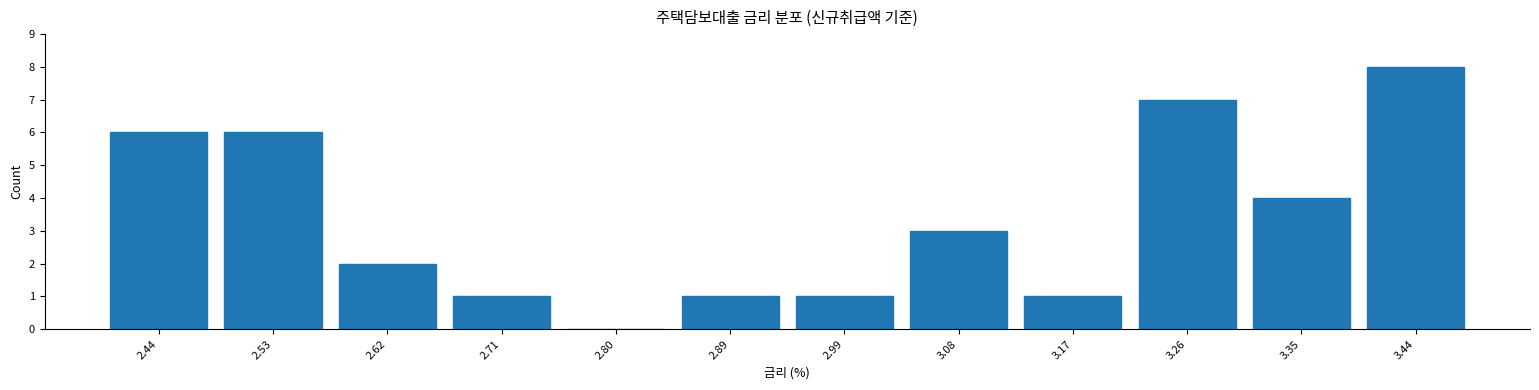

Reading left to right, transcribe this chart: for each bar, give the range it covers on the x-axis and its height. Neither the bar edges nor the heights are printed on the chart, so give them approximately, as read against the axes.

2.39 to 2.48: 6
2.48 to 2.57: 6
2.57 to 2.67: 2
2.67 to 2.76: 1
2.76 to 2.85: 0
2.85 to 2.94: 1
2.94 to 3.03: 1
3.03 to 3.12: 3
3.12 to 3.22: 1
3.22 to 3.31: 7
3.31 to 3.40: 4
3.40 to 3.49: 8